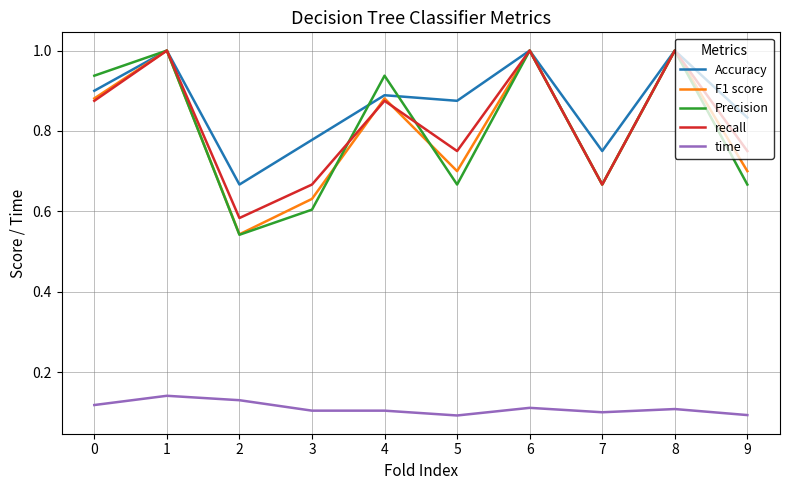

How many distinct data groups are displayed?

5